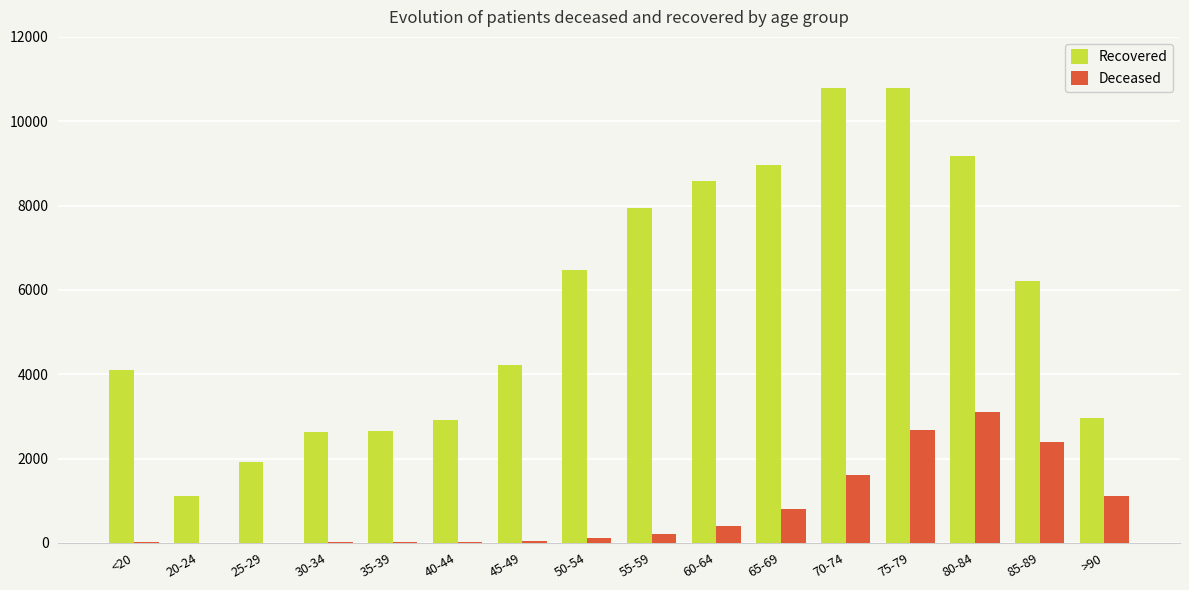

What is the sum of all Deceased values?

12547